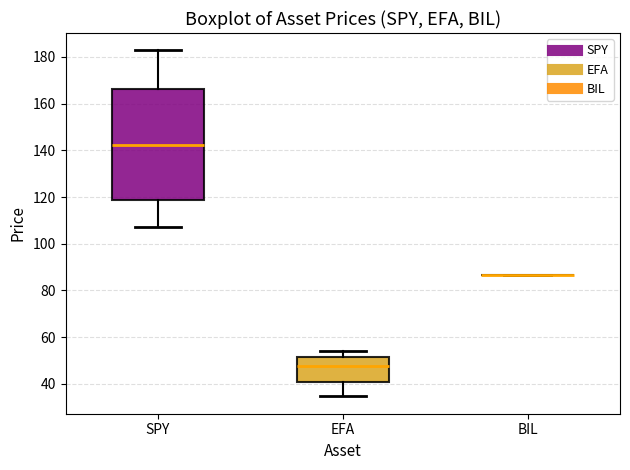

Reading left to right, transcribe this box plot: for each box, give where its median line is, the range the box spans, and where its two whiskers end, as read against the y-axis. The values are not printed on the chart, so give them approximately, as read against the axis.

SPY: median 142, box 118 to 166, whiskers 108 to 182
EFA: median 48, box 40 to 52, whiskers 34 to 54
BIL: box collapsed to a line at 86, whiskers 86 to 86